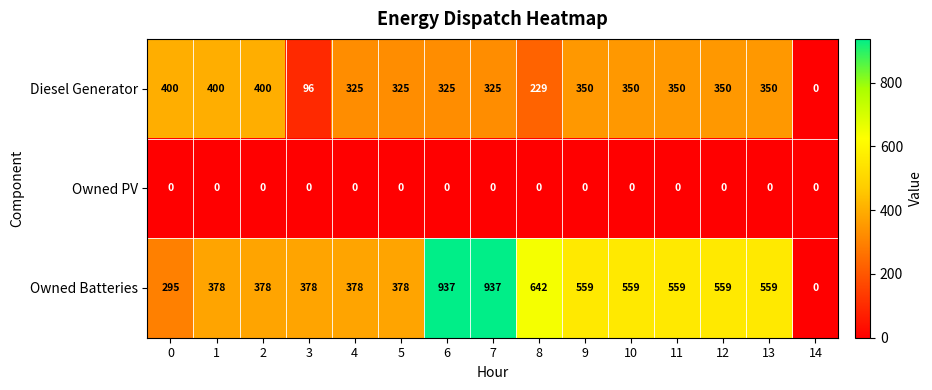

List the series in order of their overall mean, lowest first.

Owned PV, Diesel Generator, Owned Batteries